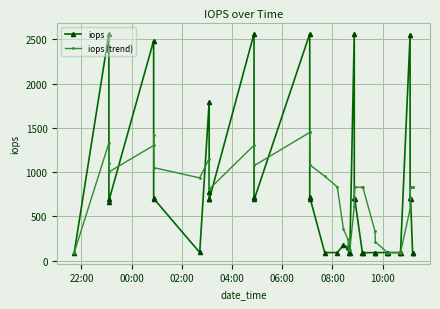

Which series has the widest spread of values?

iops